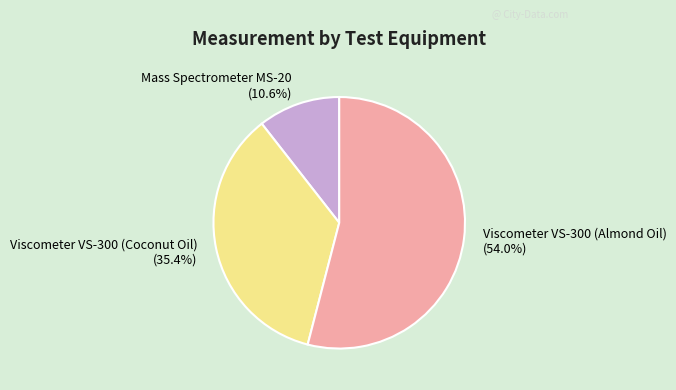

Which category has the biggest portion of the pie?

Viscometer VS-300 (Almond Oil)